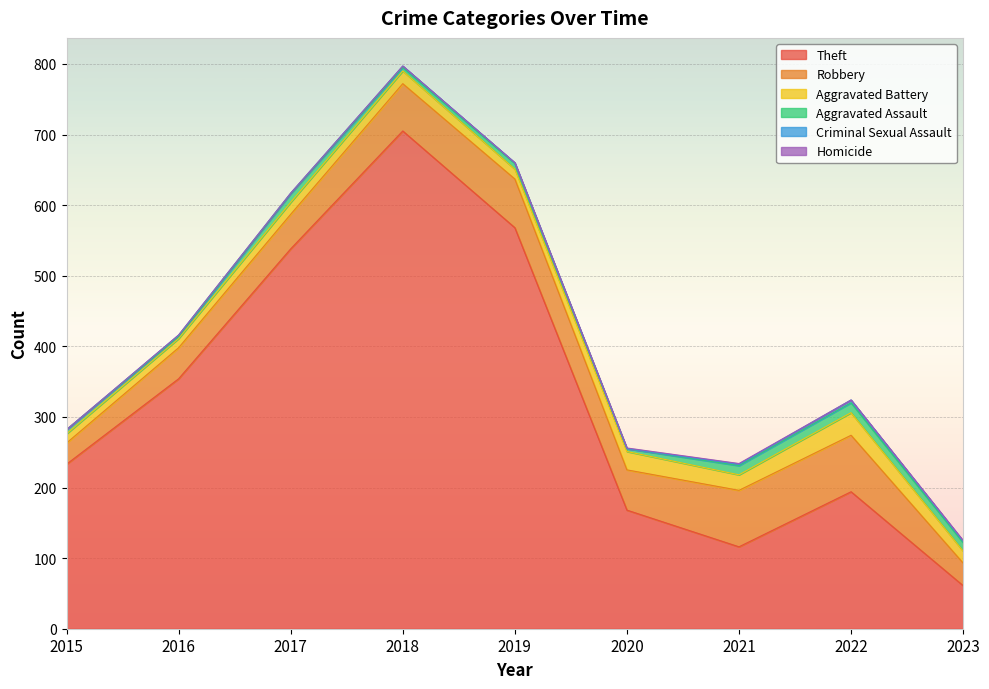

True or false: Criminal Sexual Assault and Aggravated Battery intersect in this chart.

False